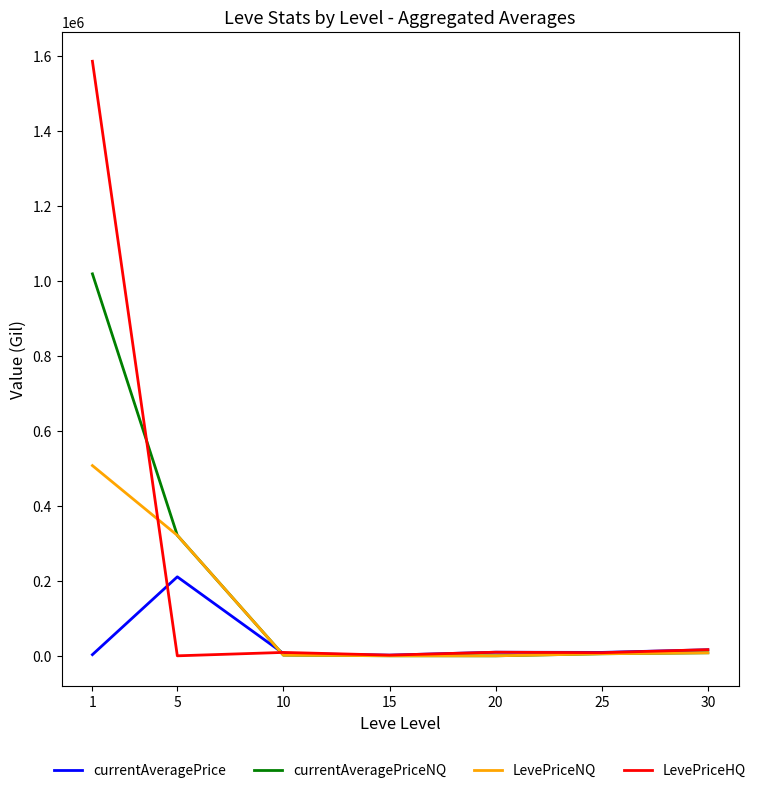

What is the maximum value shown in the chart?

1585483.6